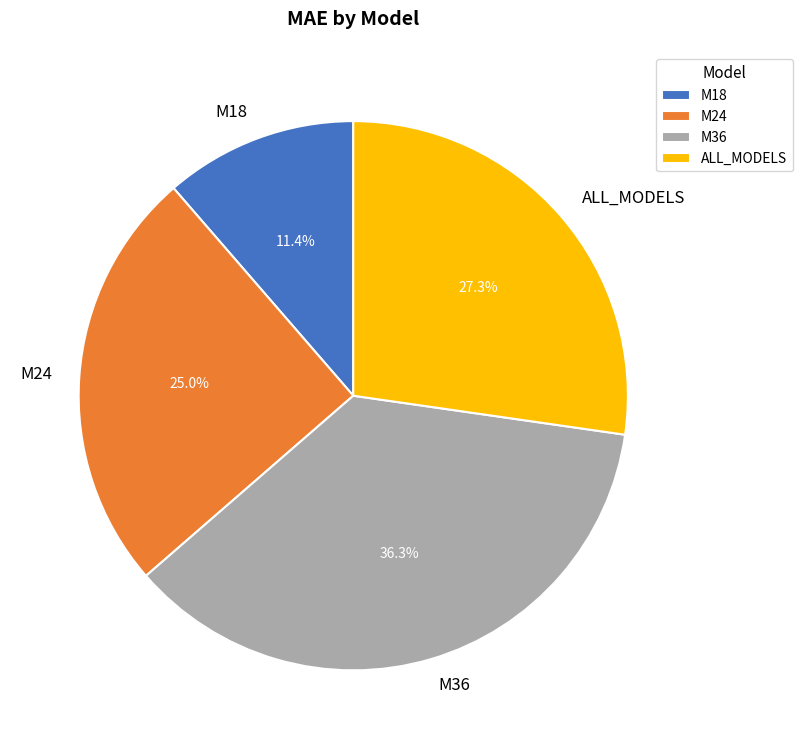

Do M36 and M18 together represent more than half of the pie?

No